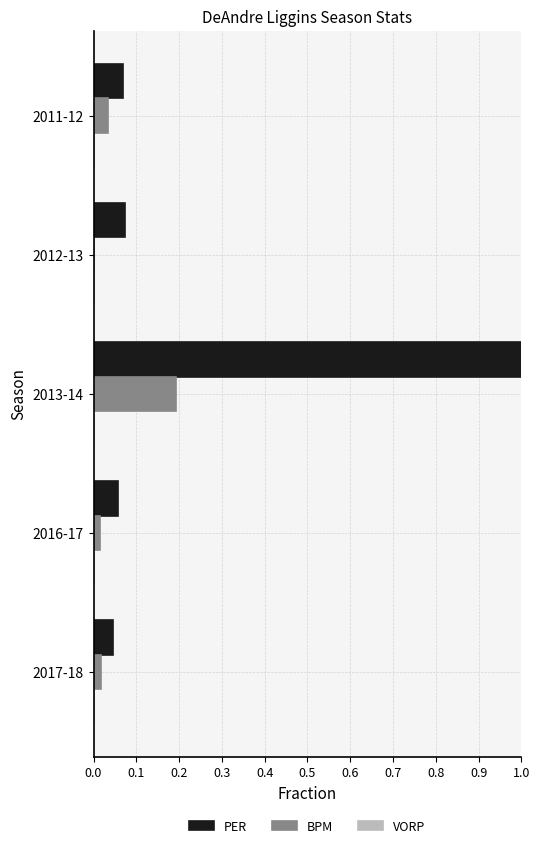

What is the sum of all BPM values?

0.3